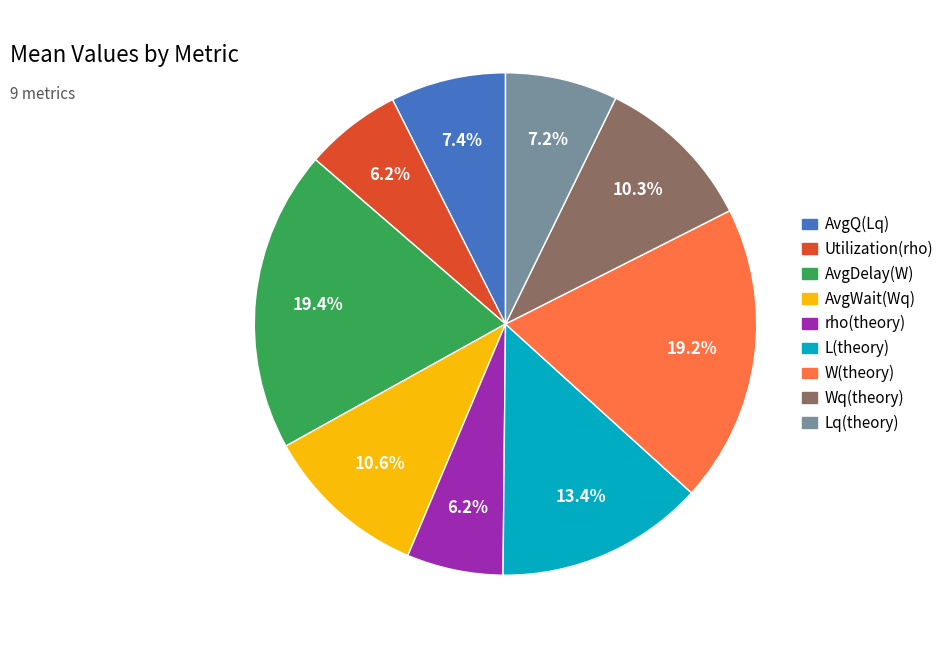

Does Utilization(rho) account for over 50% of the chart?

No